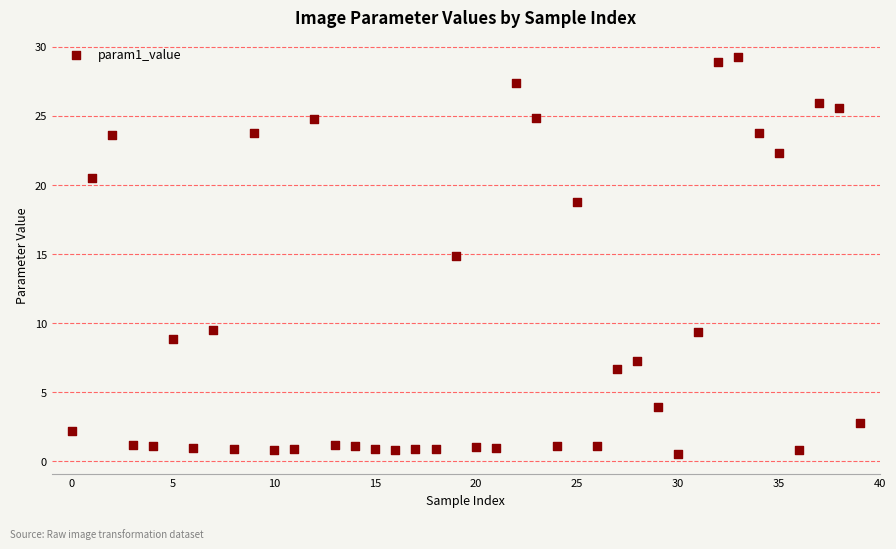

What Y value in the scatter plot is closest to 14?

14.9